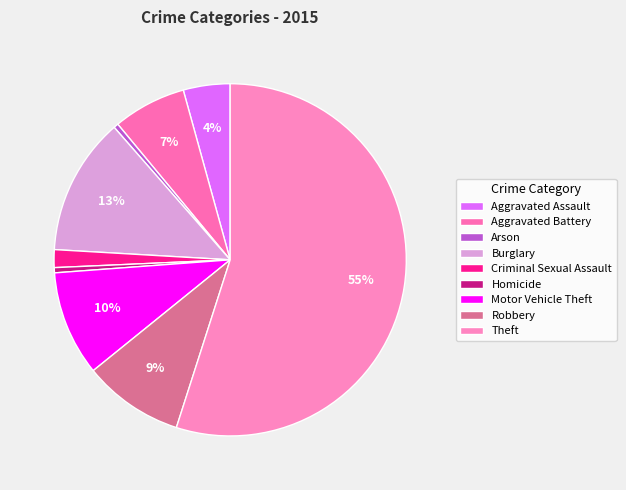

What is the smallest slice in the pie chart?

Arson